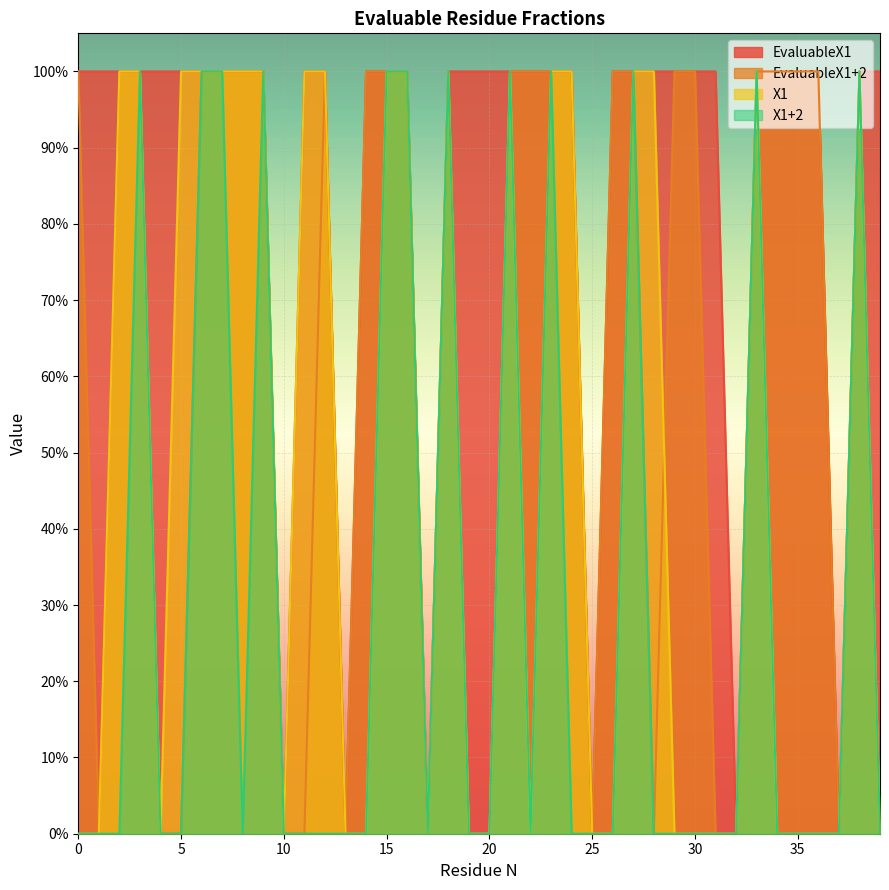

What is the spread (max minus min) of values at 20?

1